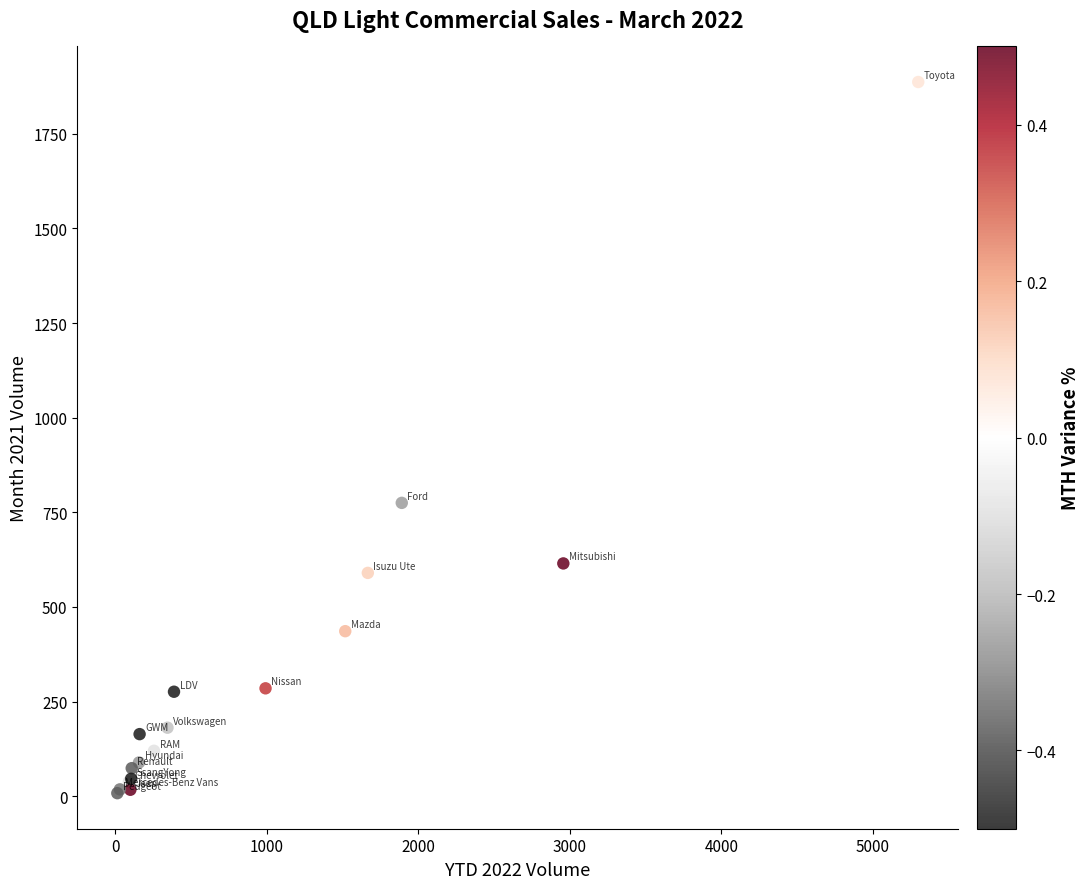

What Y value in the scatter plot is closest to 947?

775